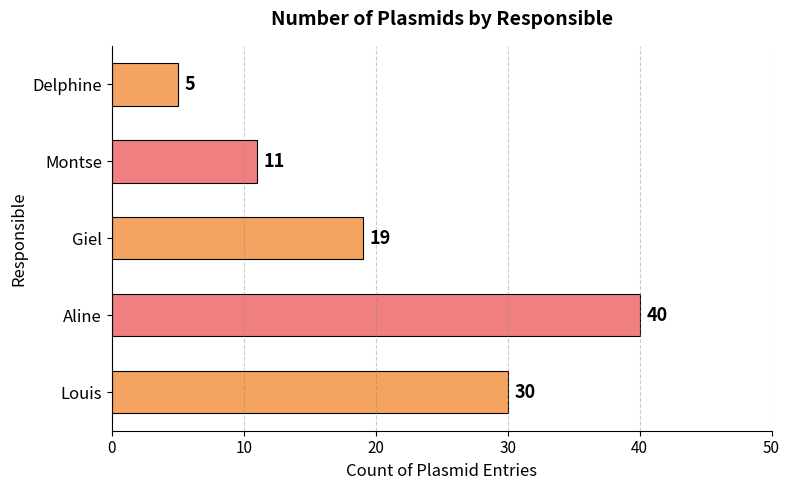

List the labels in order of value, smallest first.

Delphine, Montse, Giel, Louis, Aline